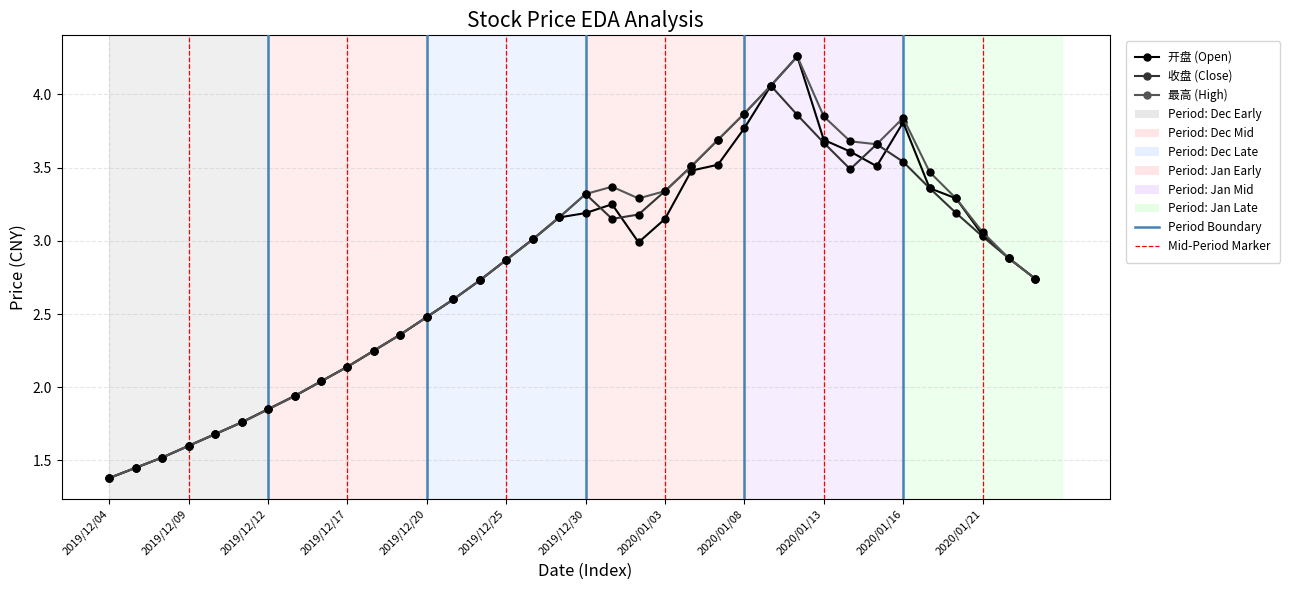

Does the chart have visible grid lines?

Yes